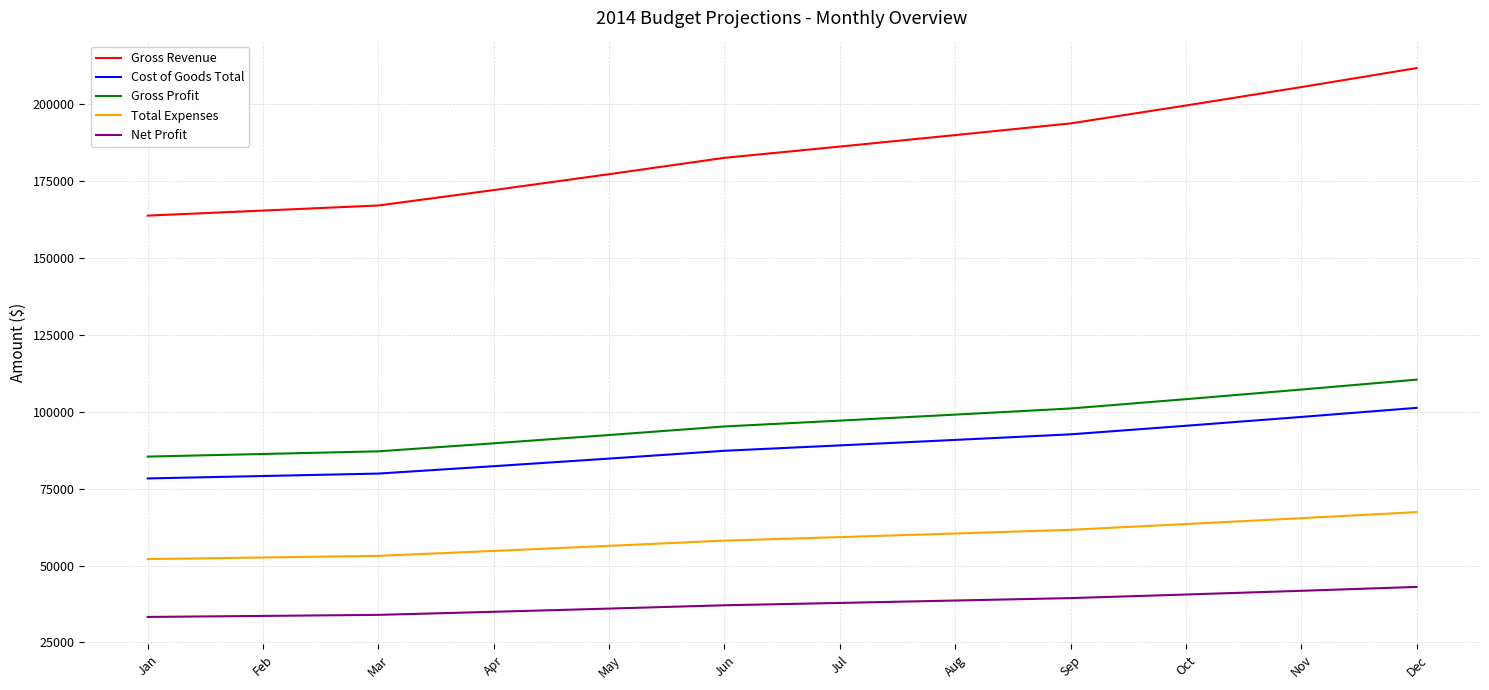

What is the difference between the second highest and minimum values in the Gross Revenue series?

41760